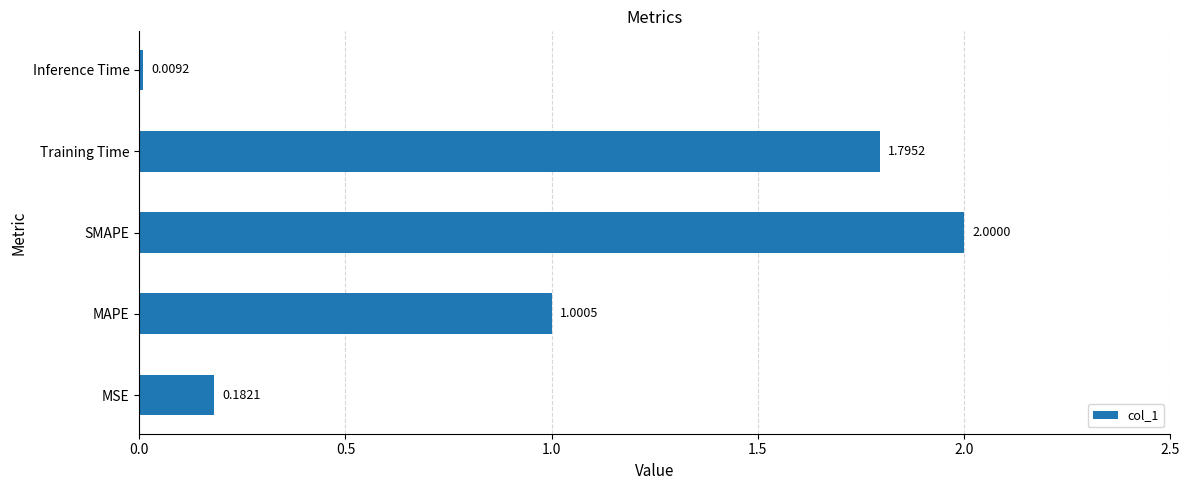

Which category has the lowest value across all series?

Inference Time